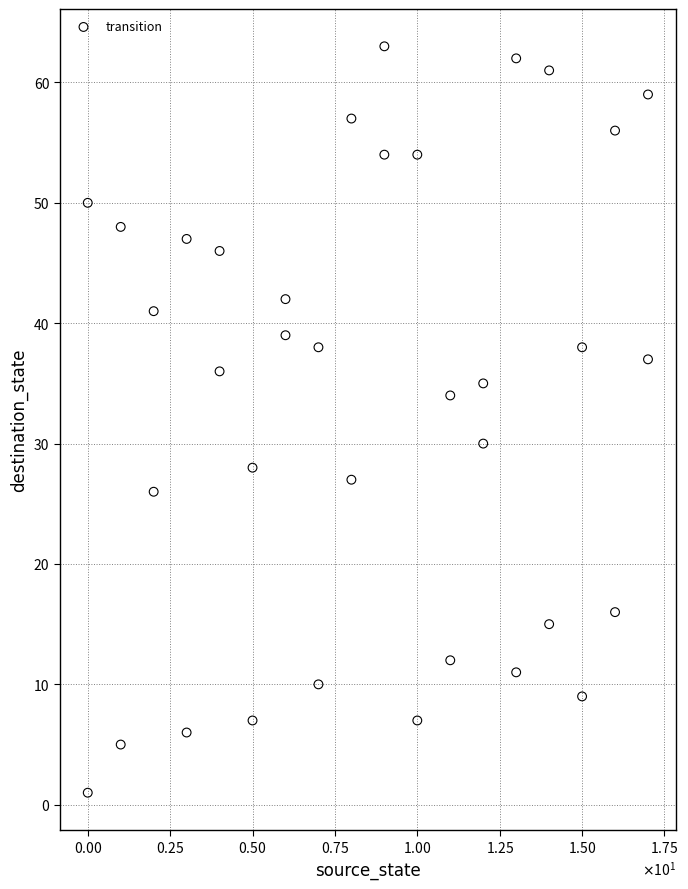

What is the range of X values (max minus min)?

17